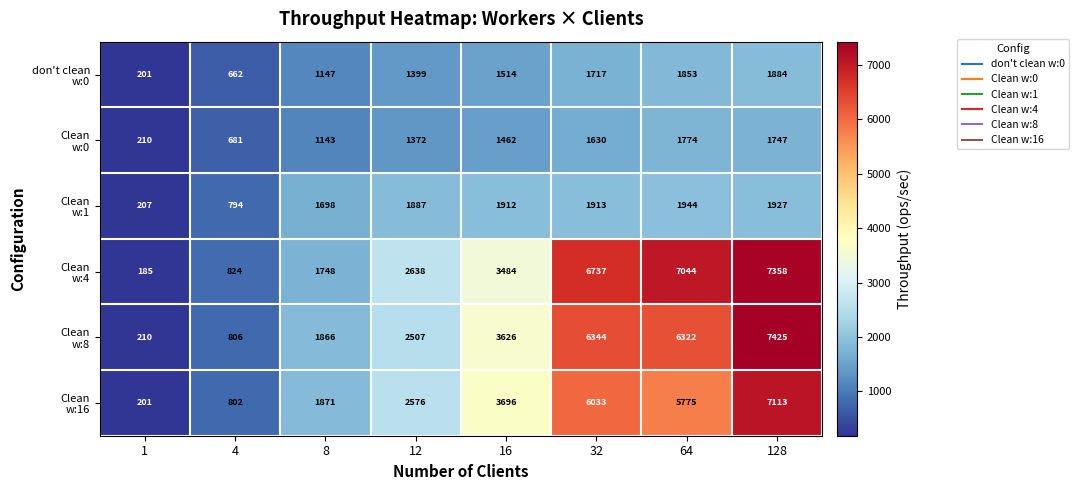

What is the spread (max minus min) of values at 128?

5678